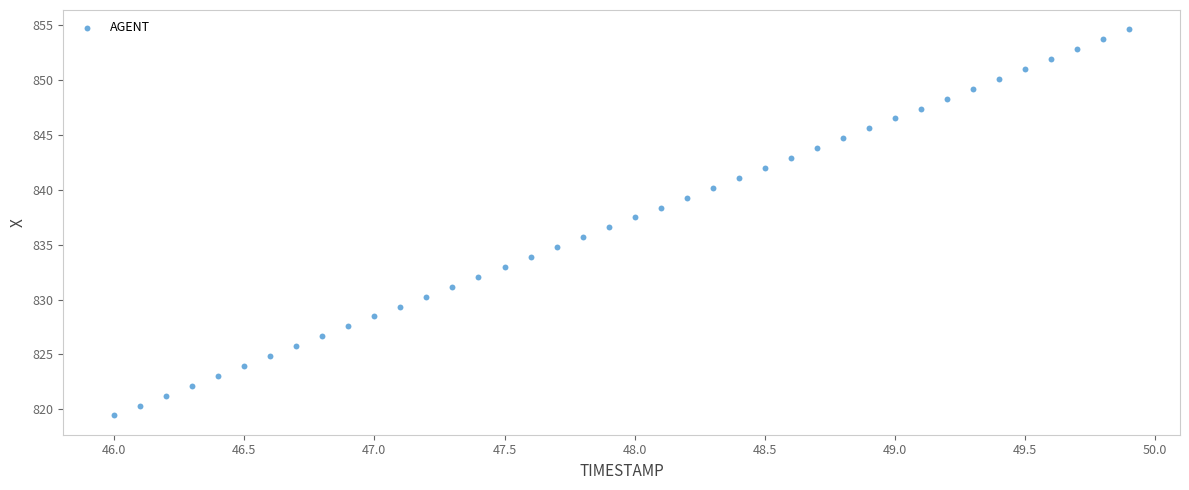

What is the range of Y values (max minus min)?

35.2